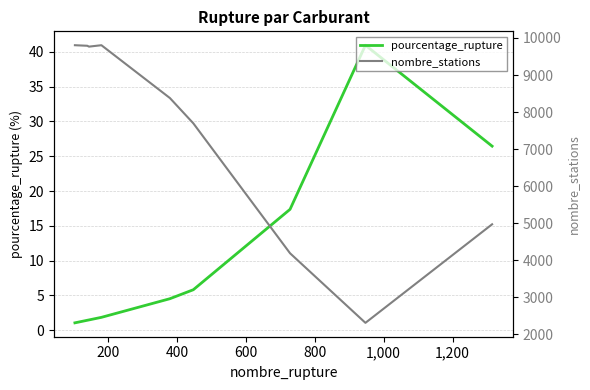

Which series has the largest range (max minus min)?

nombre_stations